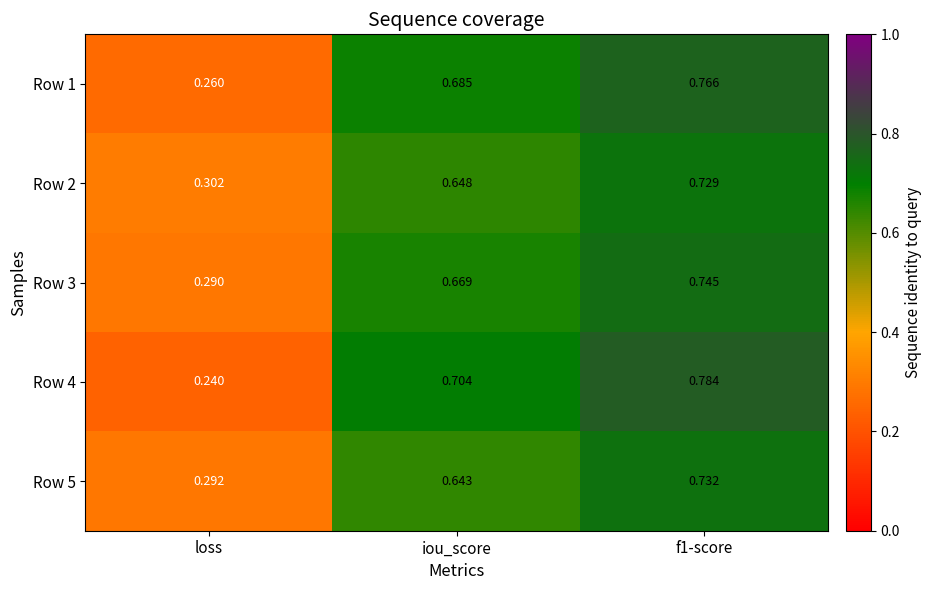

Is the value of Row 5 at f1-score greater than the value of Row 2 at f1-score?

Yes